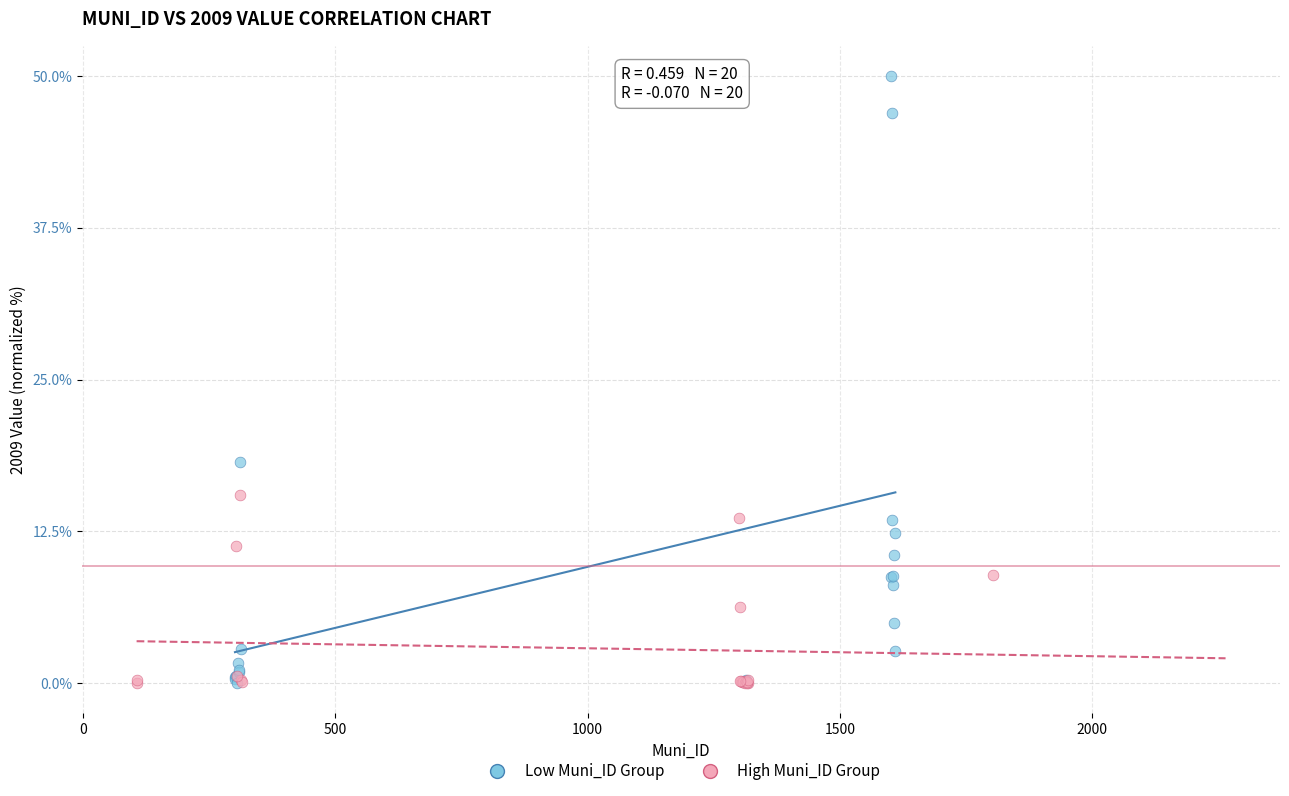

Which series reaches the maximum Y coordinate?

Low Muni_ID Group